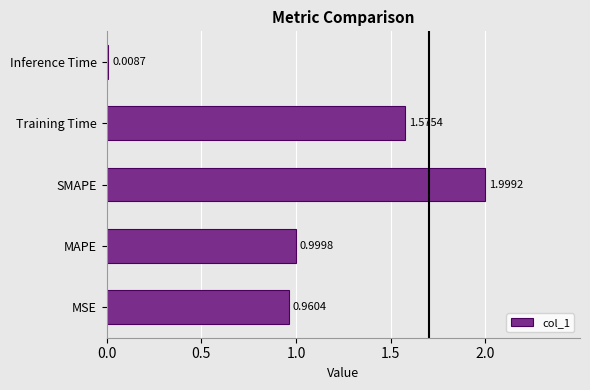

What is the maximum value shown in the chart?

2.0